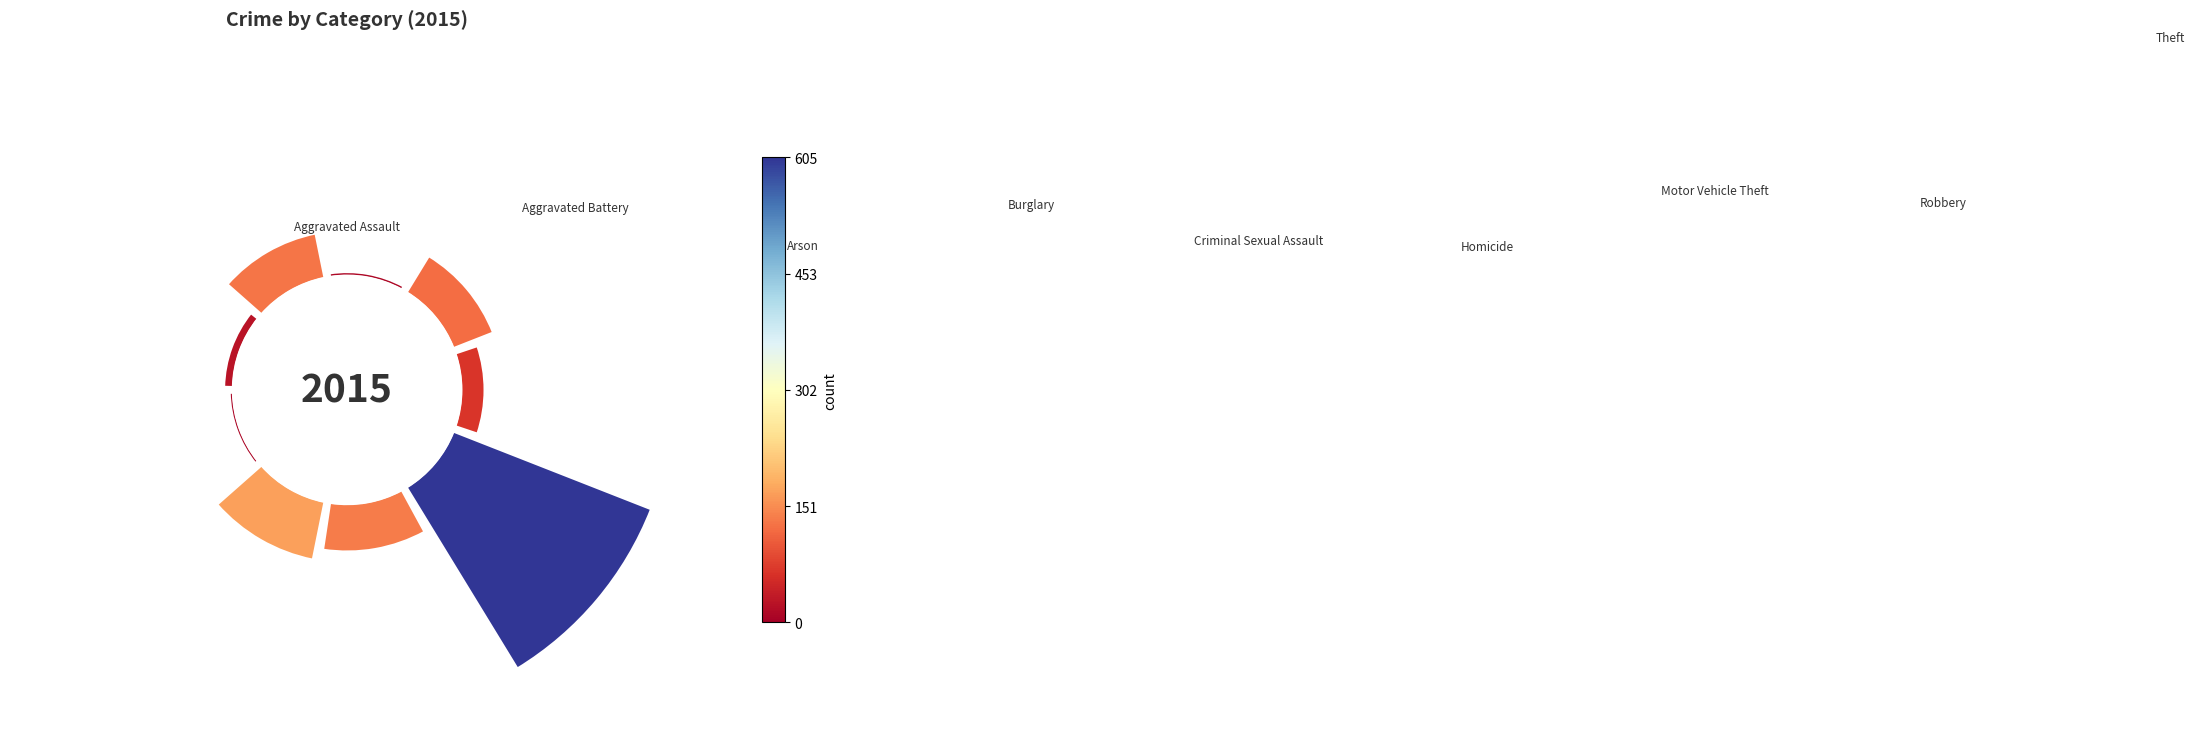

Is there any slice that represents more than half of the pie?

No